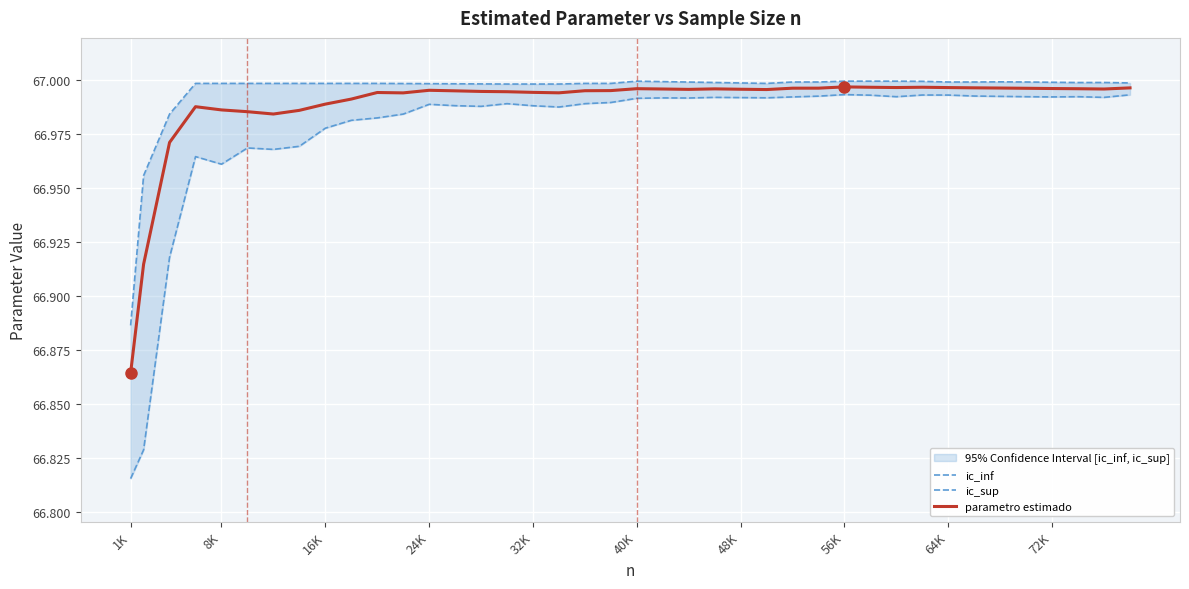

True or false: parametro estimado has a value of 13.8 at 16K.

False